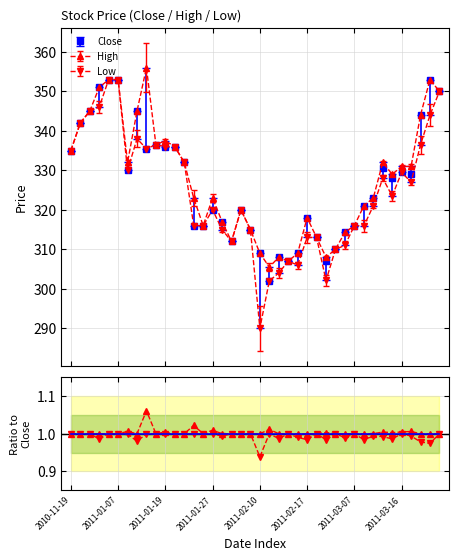

In High/Close, how many points are higher than both neighbors (excluding endpoints)?

9